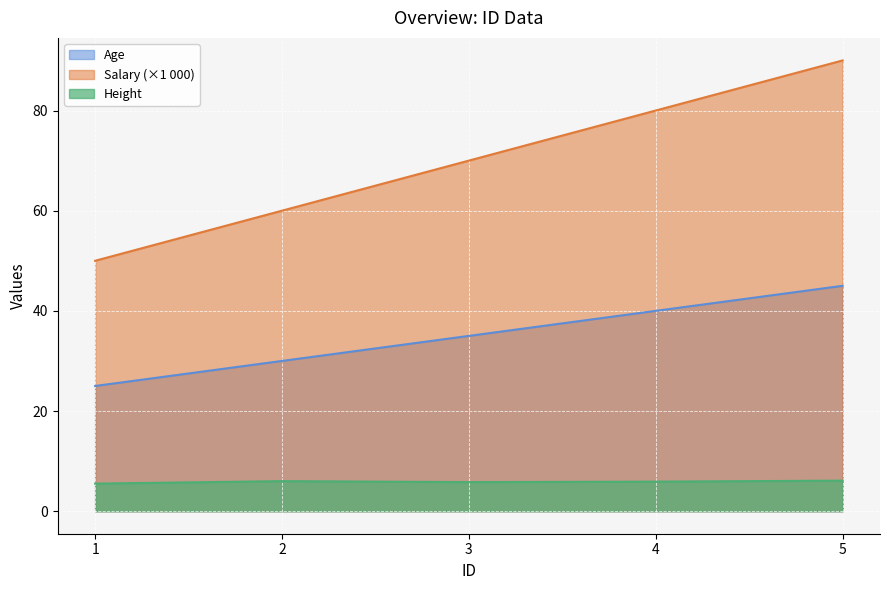

True or false: Age has more than 1 interior local peaks.

False